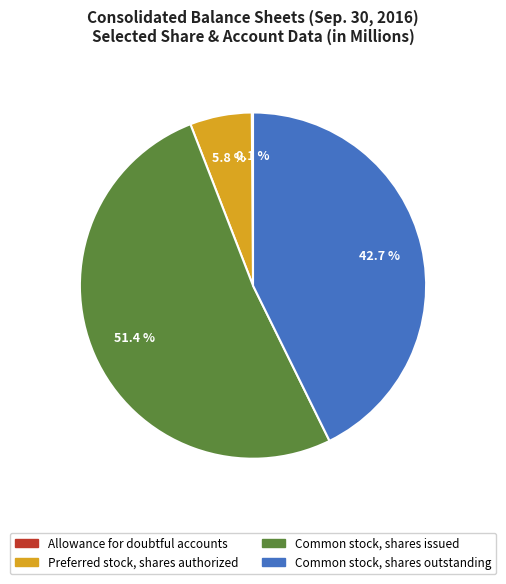

What is the majority slice?

Common stock, shares issued